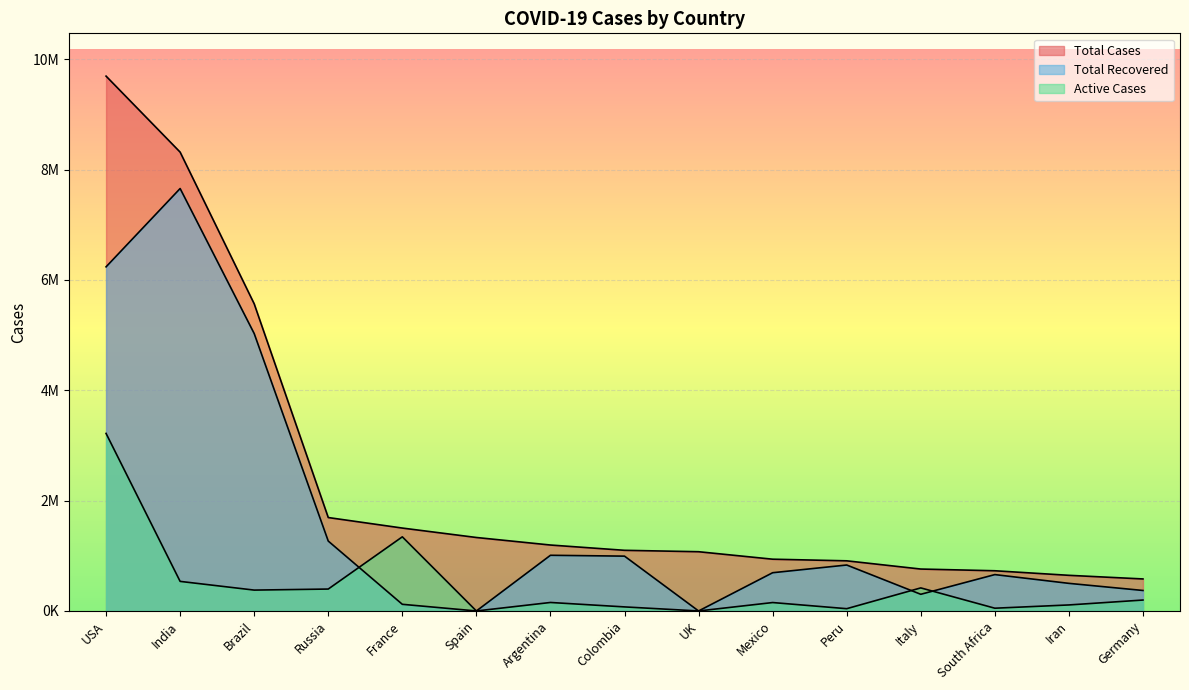

How many lines are shown in the chart?

3